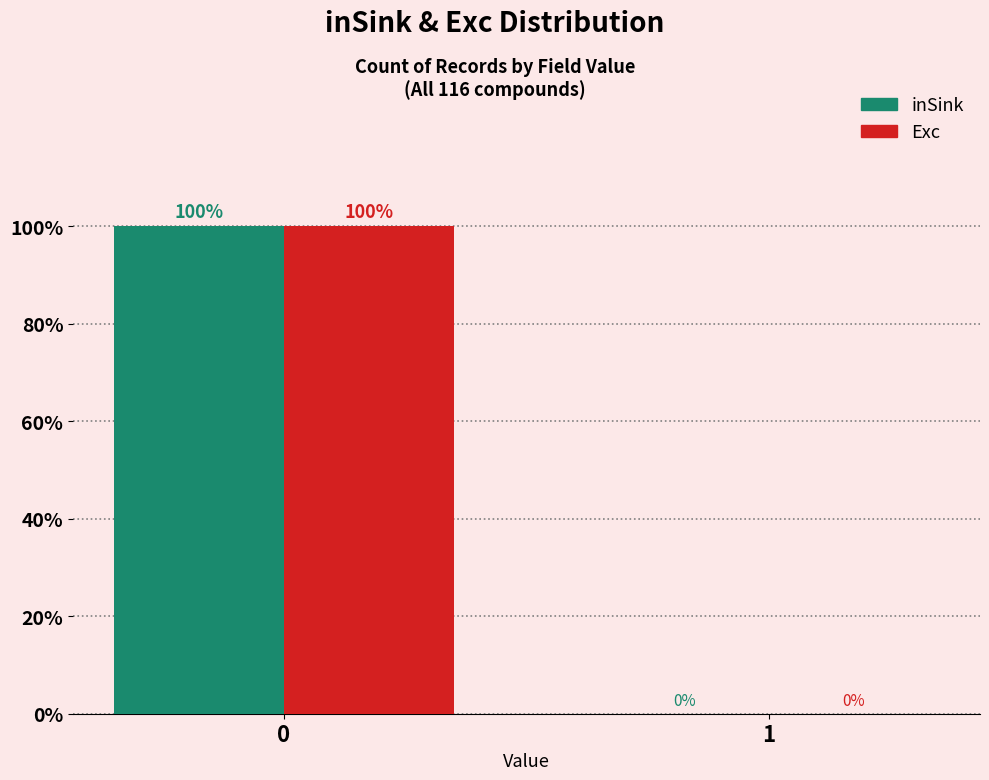

What is the total value across all series at 0?

200